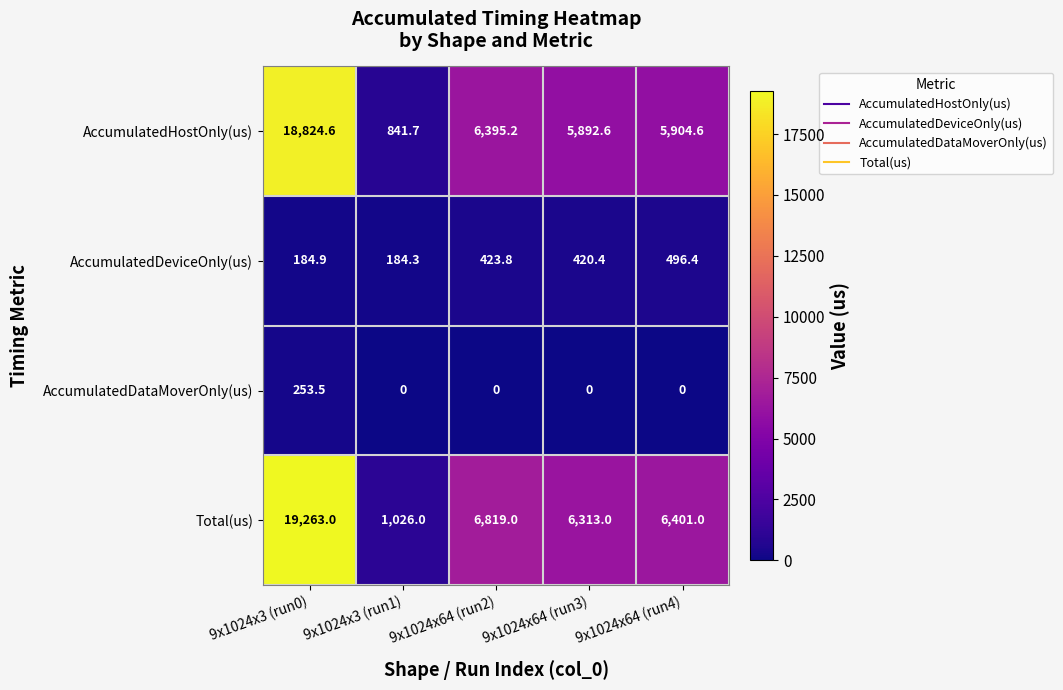

The AccumulatedDataMoverOnly(us) series shows 0.0 at 9x1024x3 (run1). True or false?

True